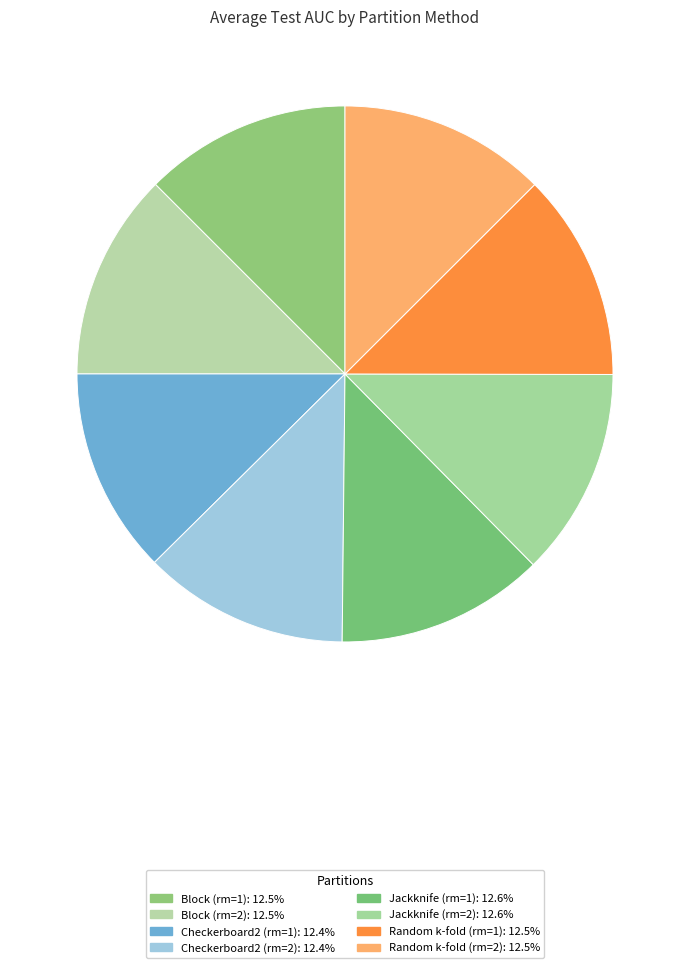

Rank the categories by value from highest to lowest.

Jackknife (rm=2), Jackknife (rm=1), Random k-fold (rm=1), Random k-fold (rm=2), Block (rm=1), Block (rm=2), Checkerboard2 (rm=2), Checkerboard2 (rm=1)